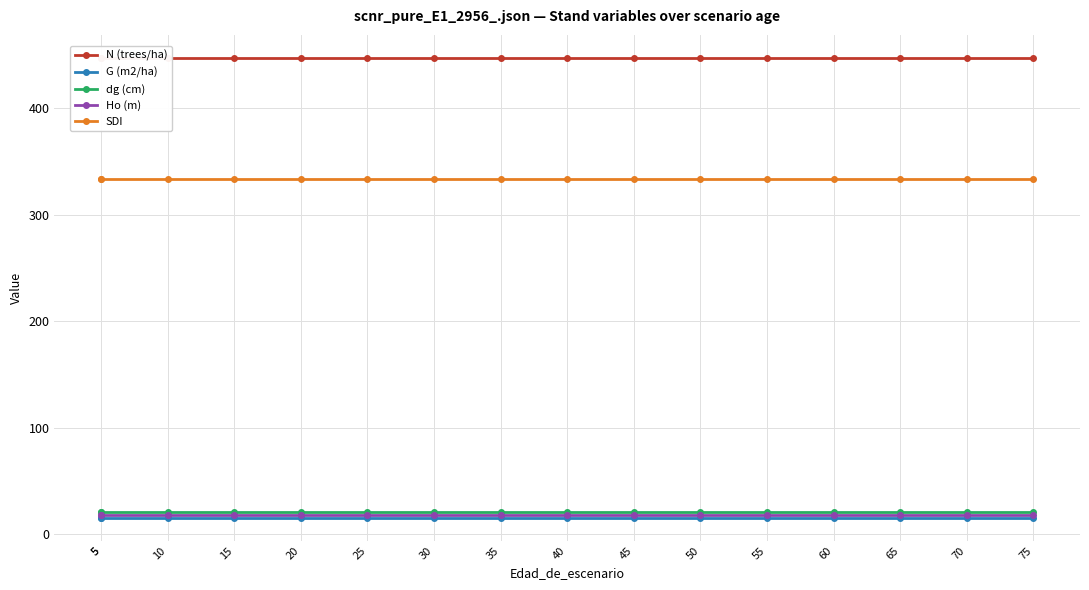

How many lines are shown in the chart?

5